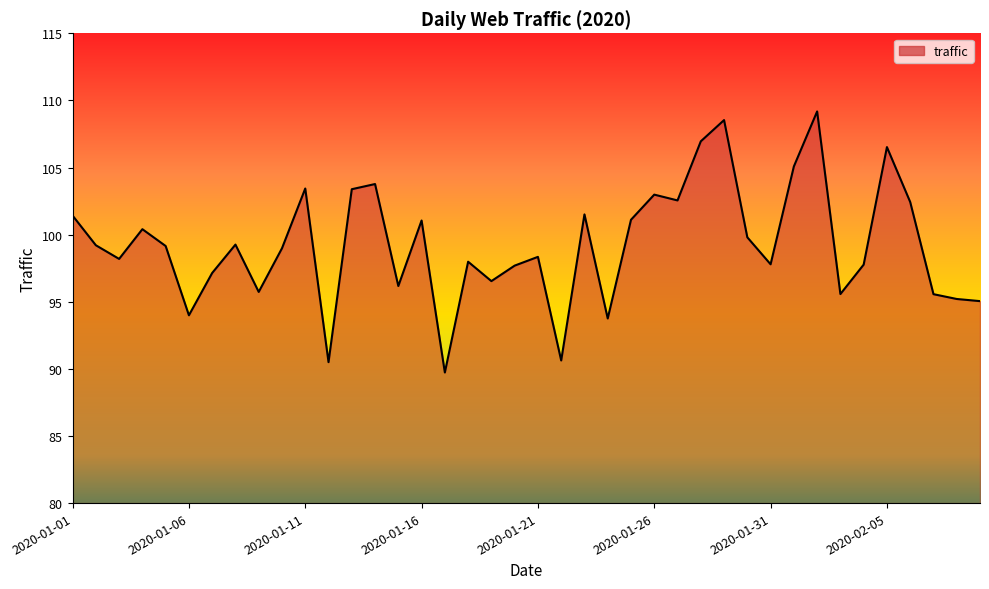

What is the smallest value displayed?

89.7